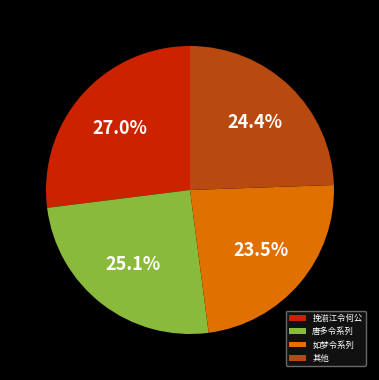

Is 挽湔江令何公 the majority of the pie?

No